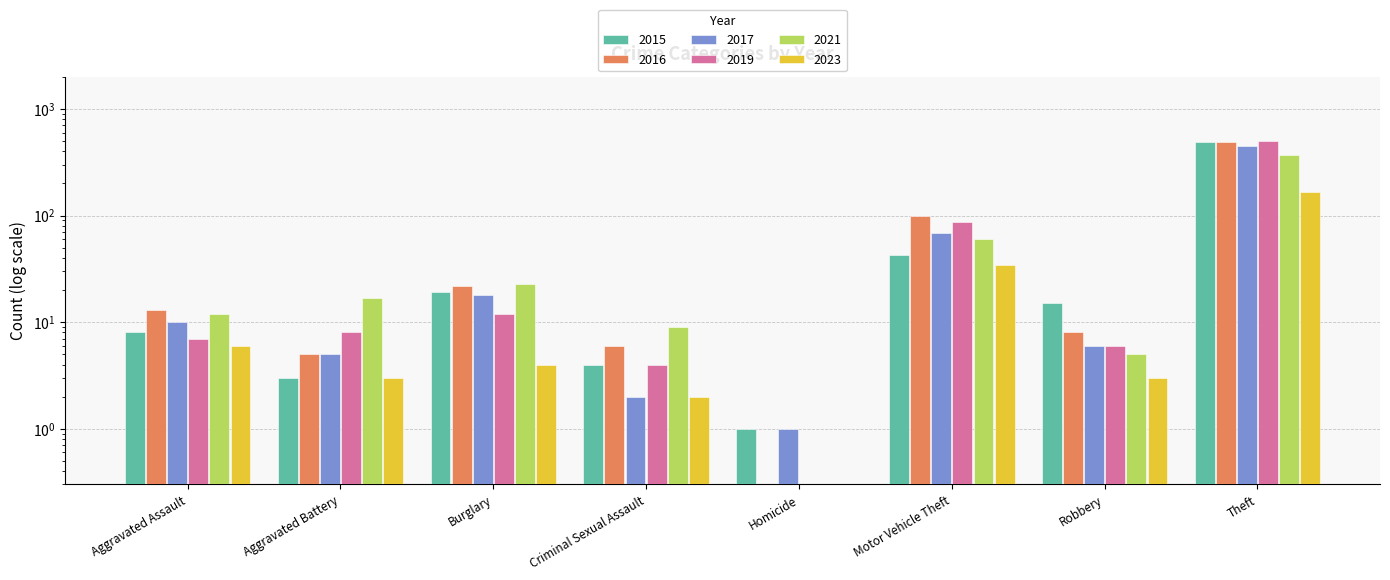

Is it true that 2023 equals 0.8 at Criminal Sexual Assault?

False